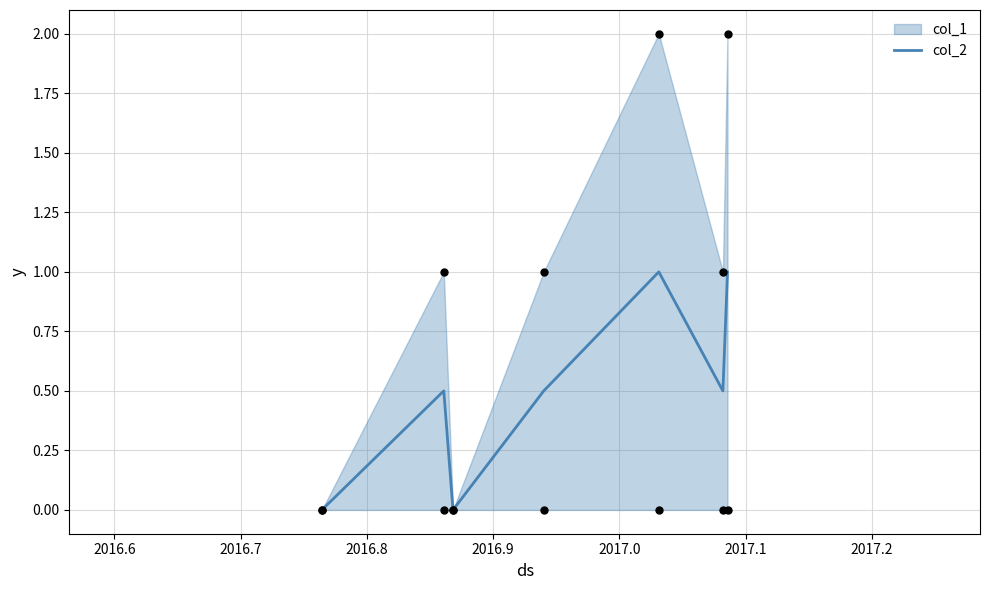

What is the highest value of the col_2 series?

1.0